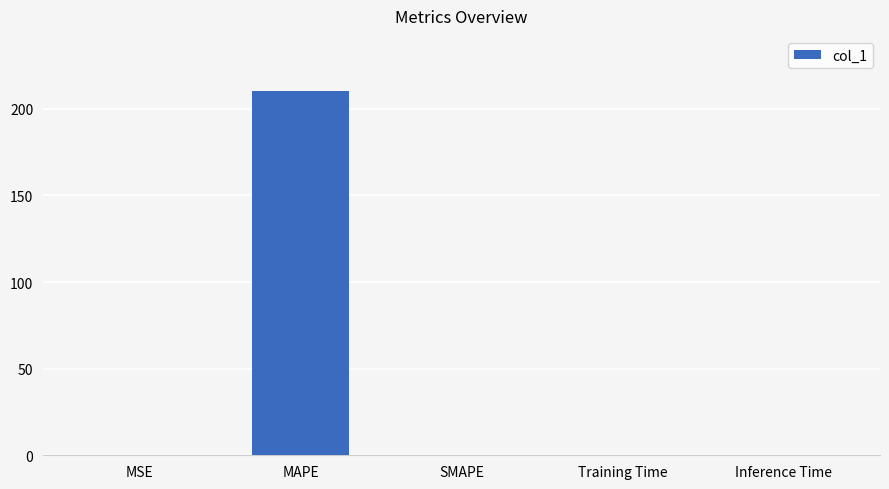

Are the bars horizontal?

No